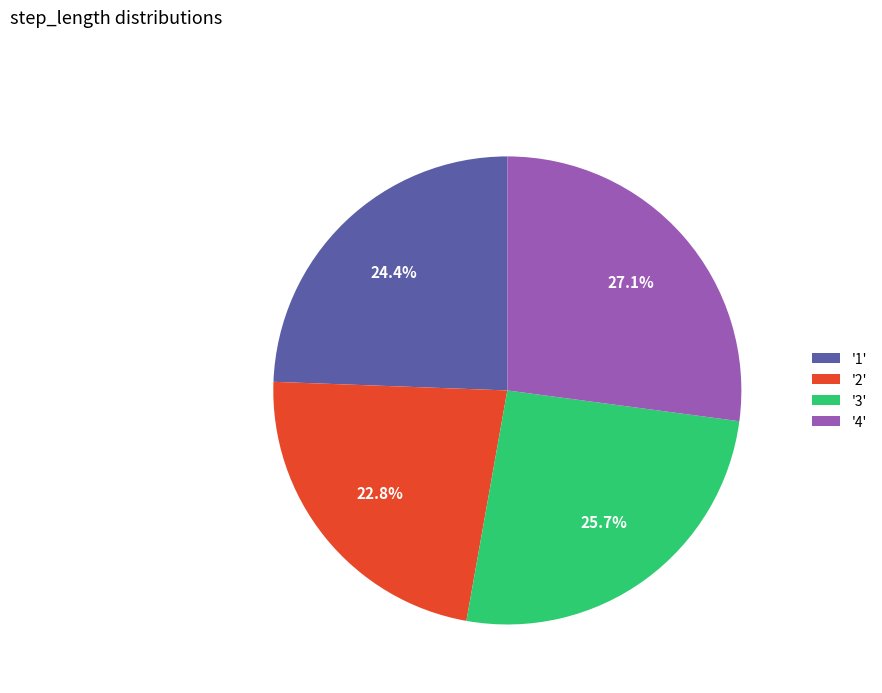

How much of the chart is everything except '4'?

72.9%